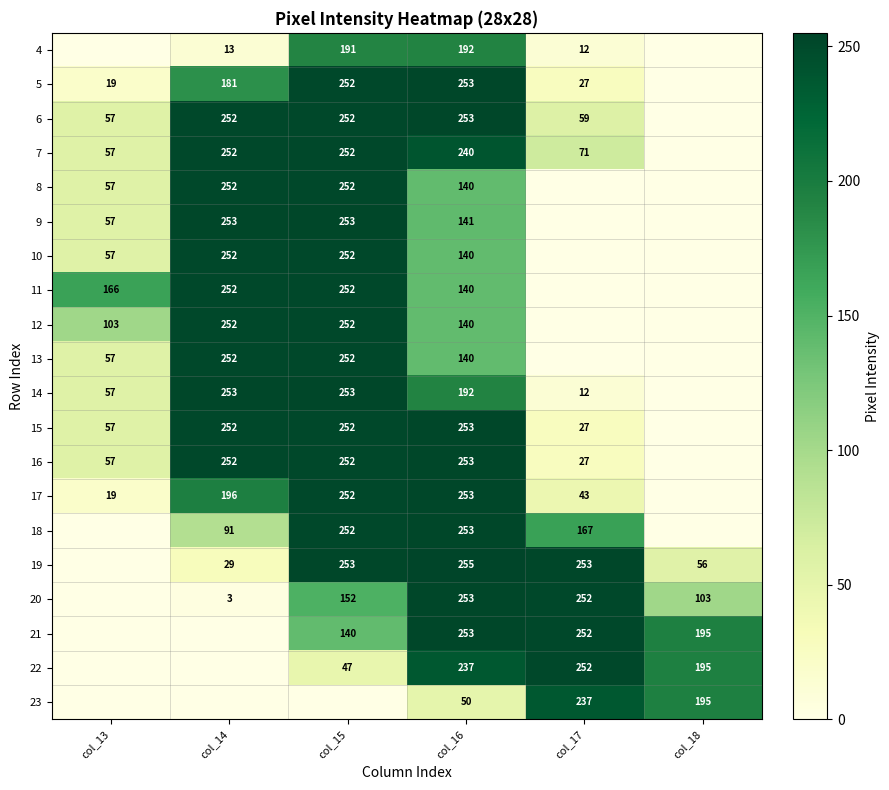

What is the sum of the 15 values at col_13 and col_14?

309